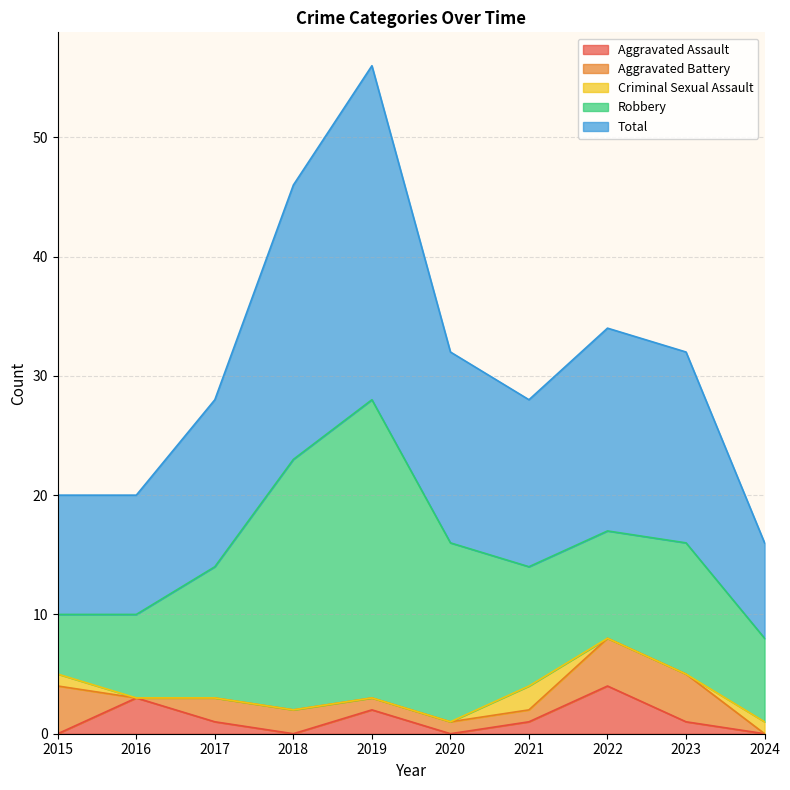

At 2024, list the series in order from largest to smallest.

Total, Robbery, Criminal Sexual Assault, Aggravated Assault, Aggravated Battery